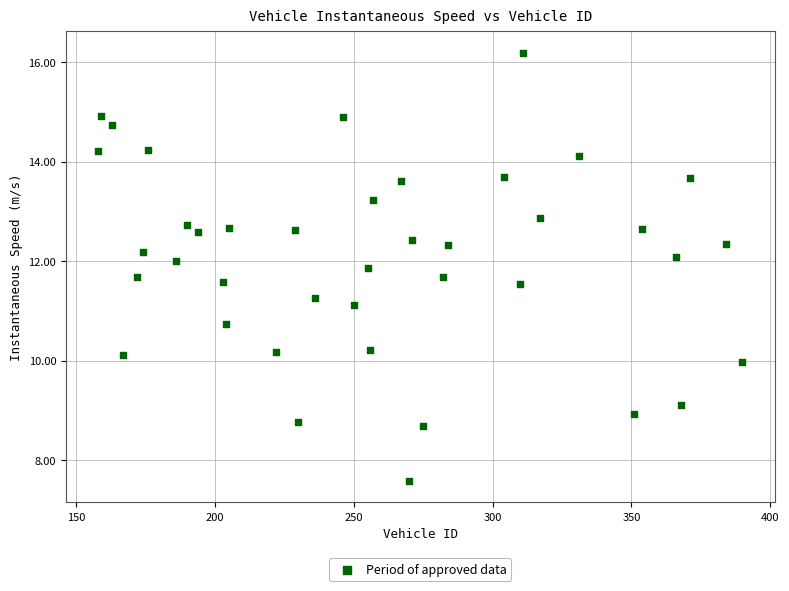

What is the range of X values (max minus min)?

232.0